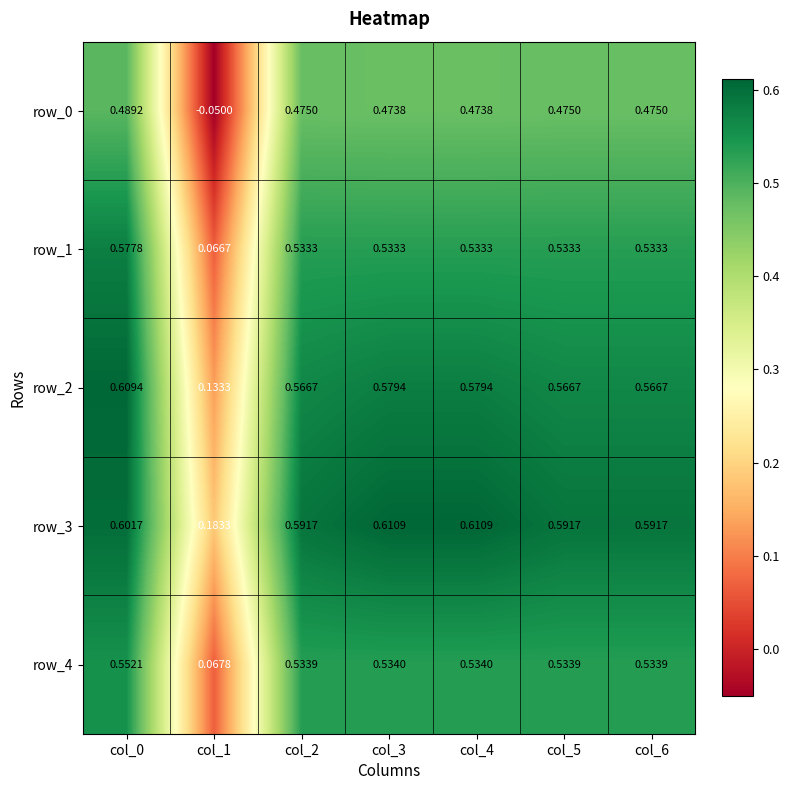

How many data points does each series have?

7